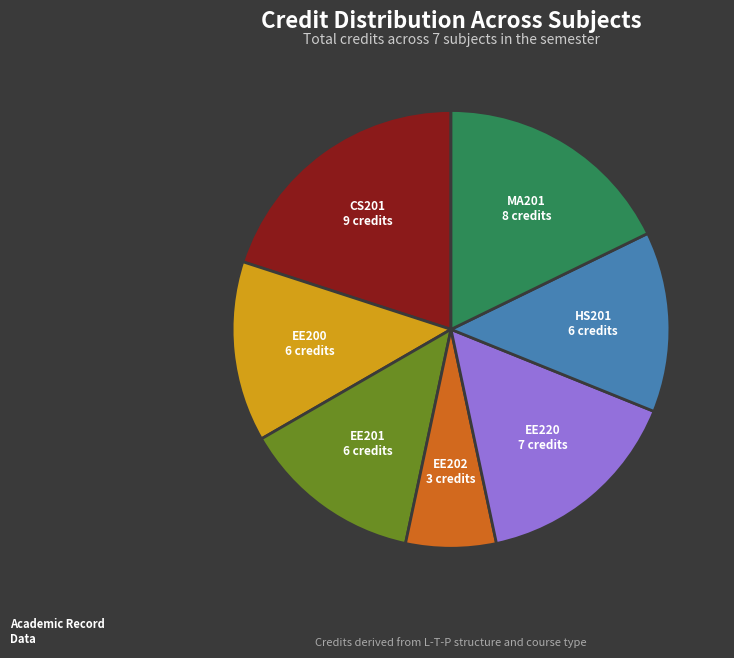

Is it true that MA201 is 7% of the pie?

False